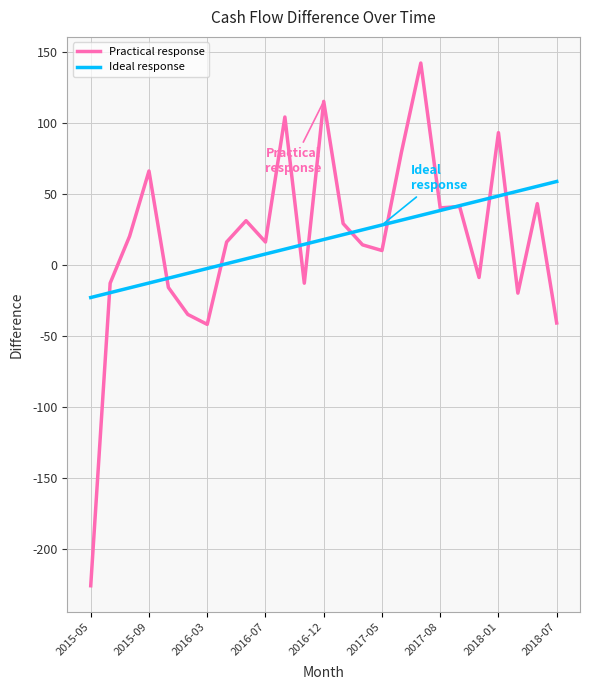

True or false: Ideal response and Practical response intersect in this chart.

True